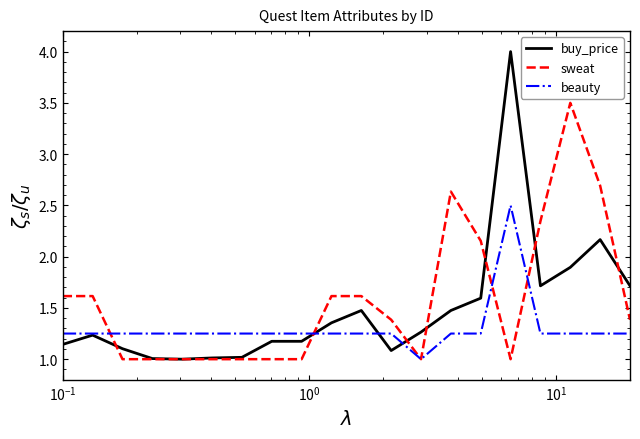

Rank the series by their maximum value, from lowest to highest.

beauty, sweat, buy_price